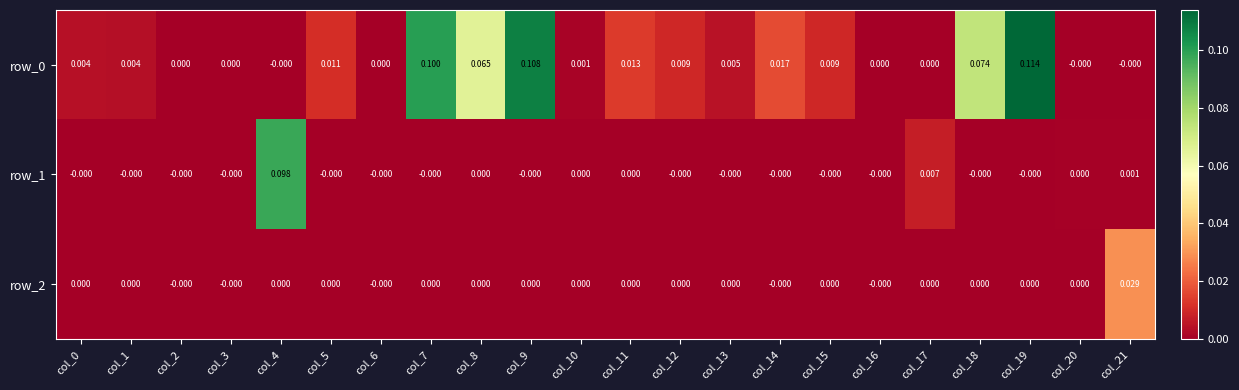

Is the value of row_2 at col_9 greater than the value of row_0 at col_11?

No